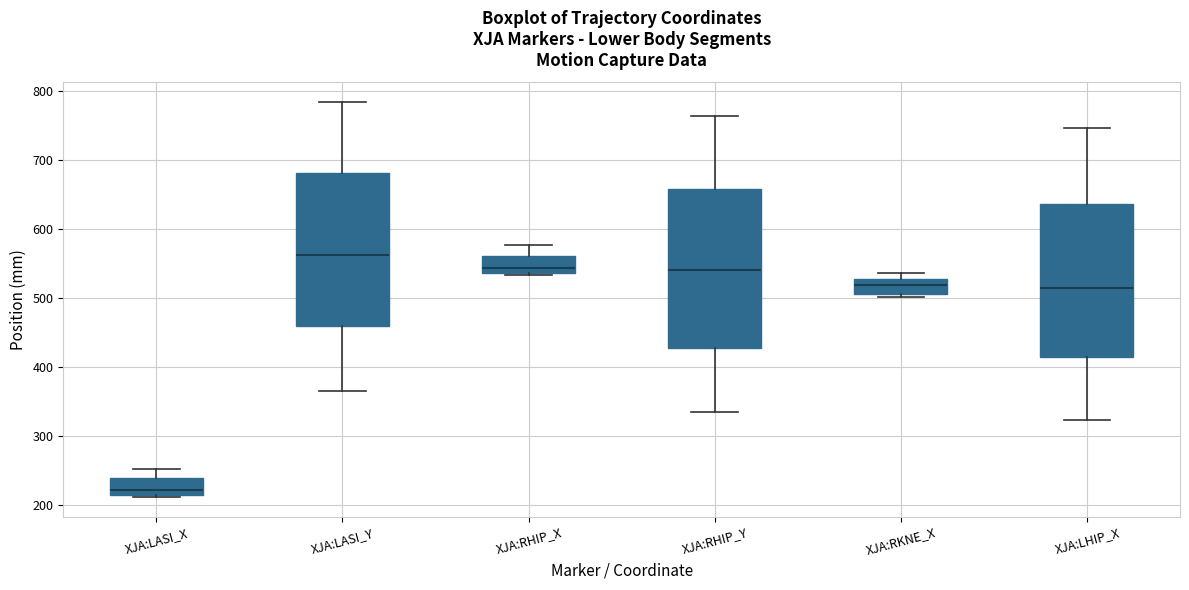

Which box has the lowest median line?

XJA:LASI_X